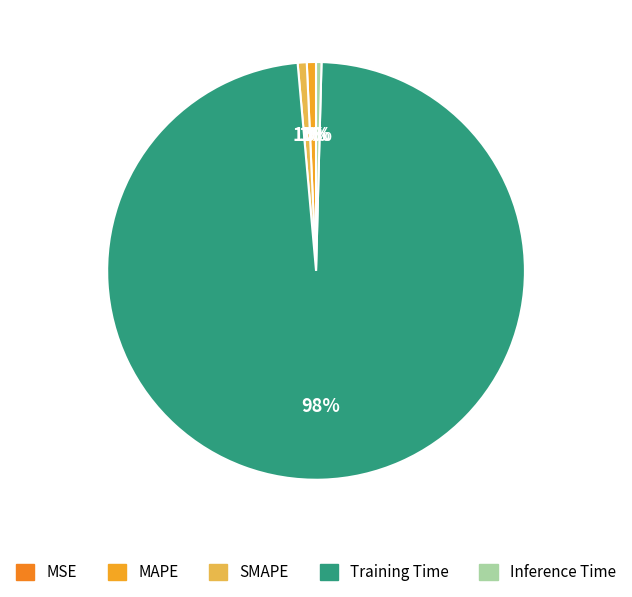

Rank the categories by value from highest to lowest.

Training Time, MAPE, SMAPE, Inference Time, MSE